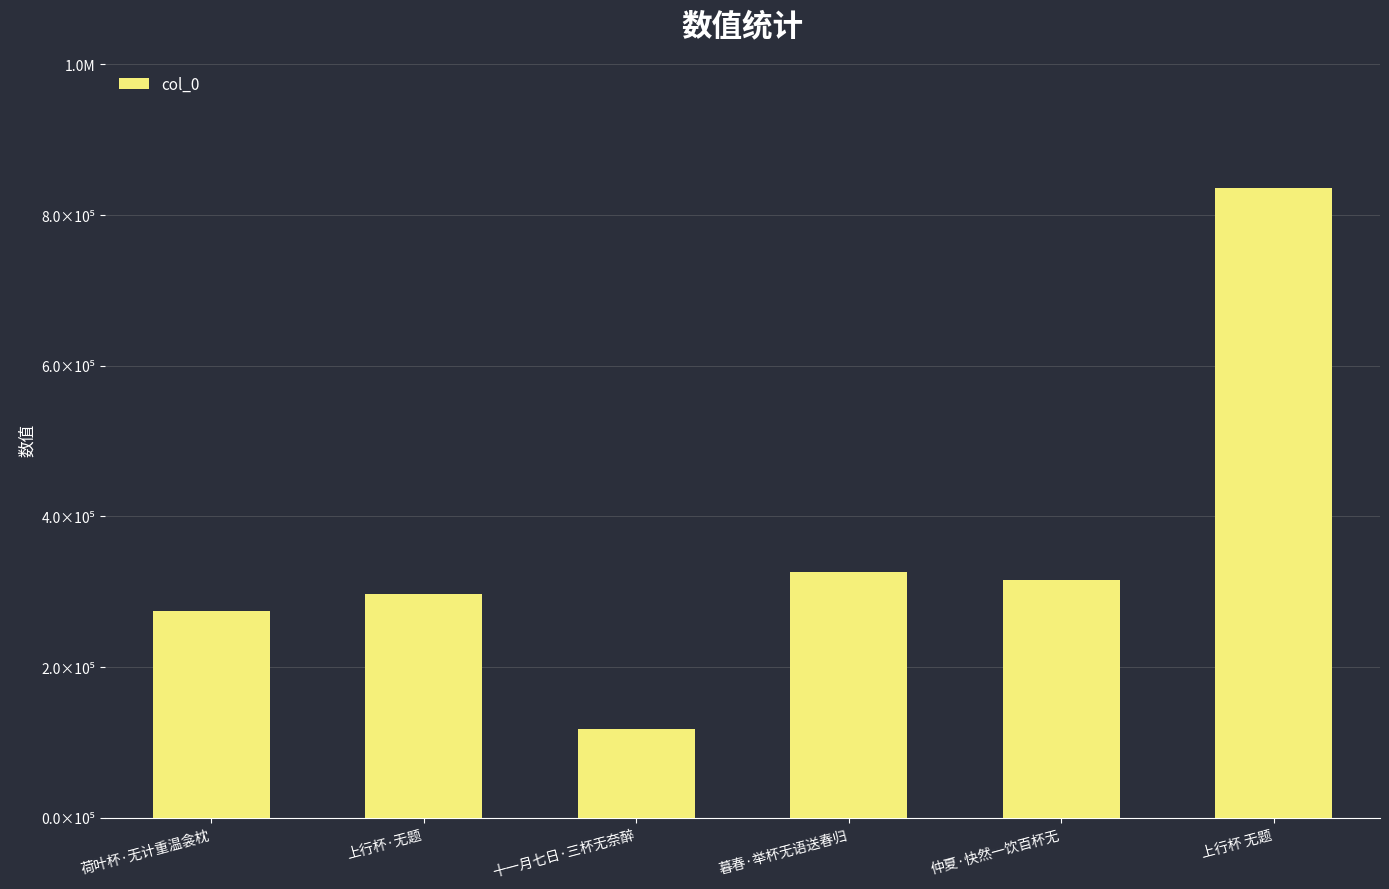

What is the value of the 2nd bar from the left?

297513